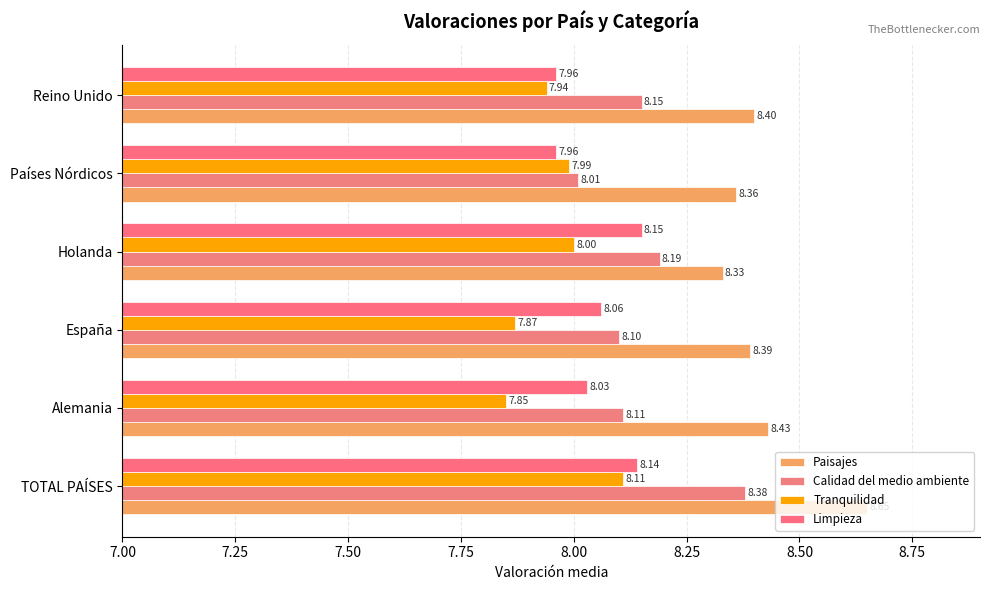

What is the lowest value of the Paisajes series?

8.3